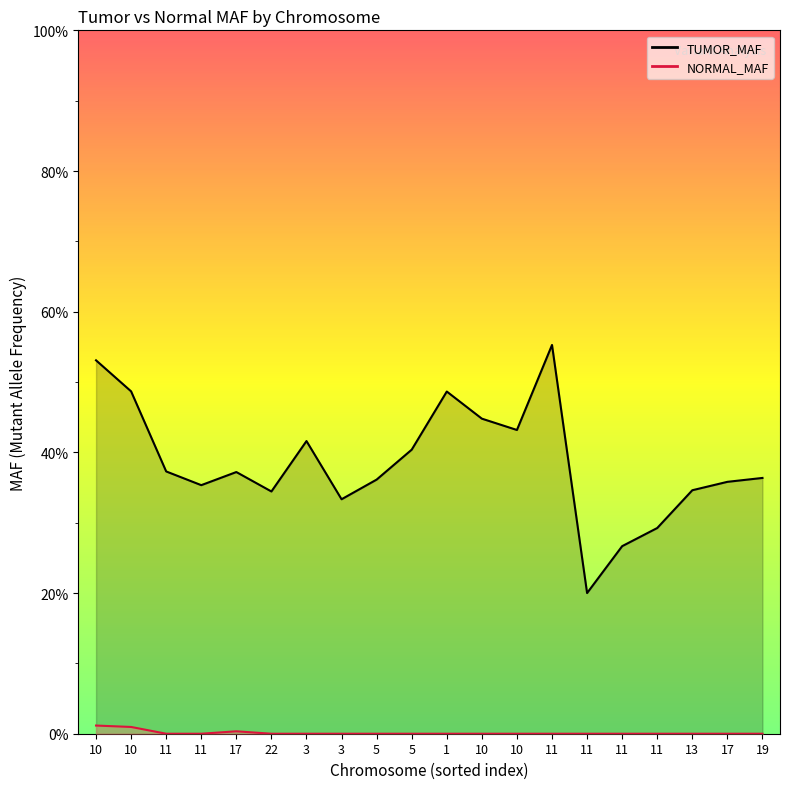

What are all the series names shown in the legend?

TUMOR_MAF, NORMAL_MAF